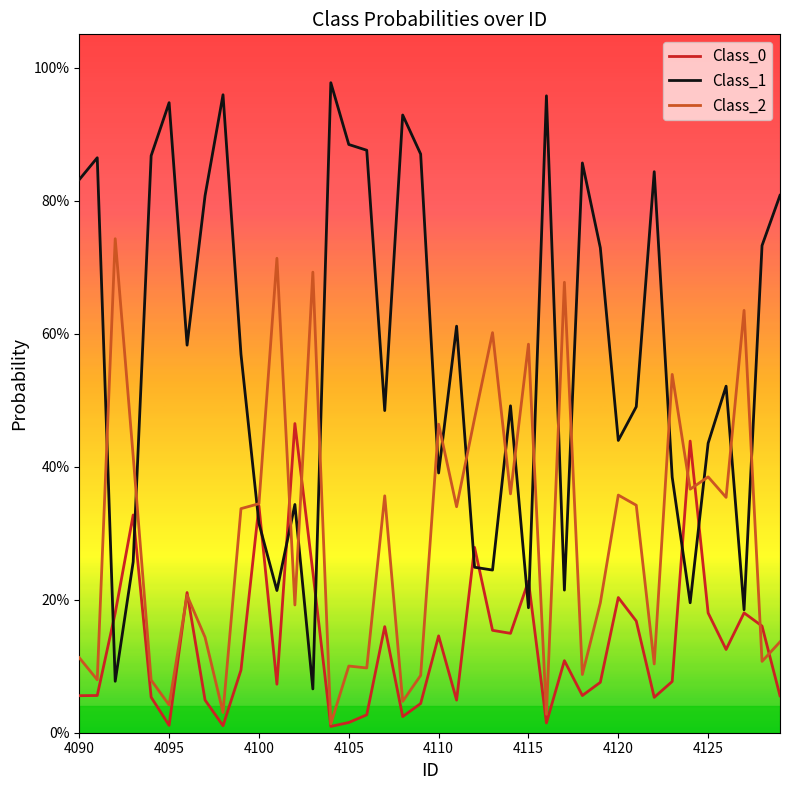

Does the chart display data point markers on the line(s)?

No